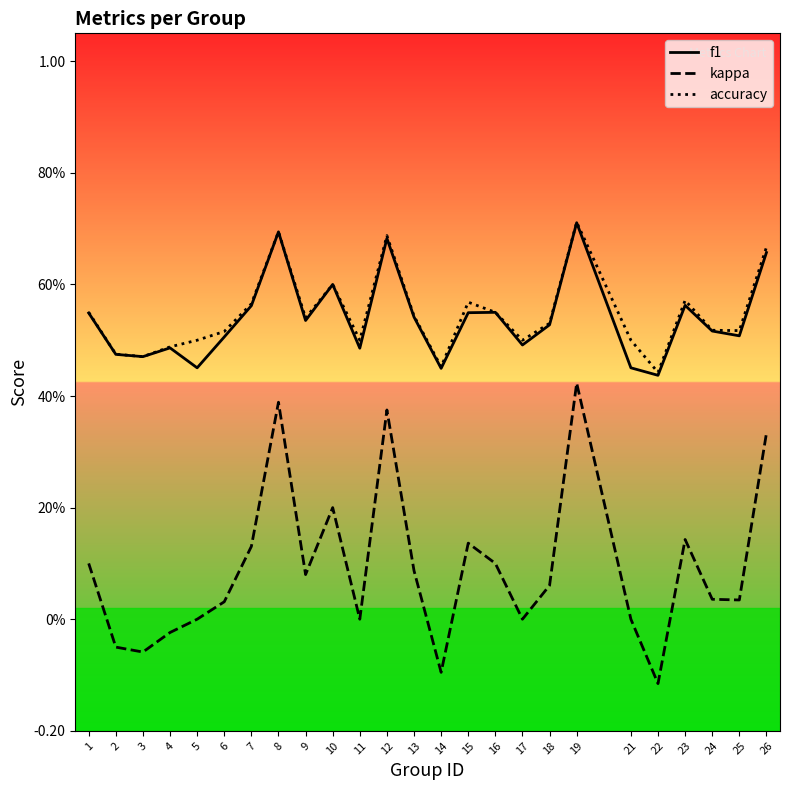

Does the chart have visible grid lines?

No